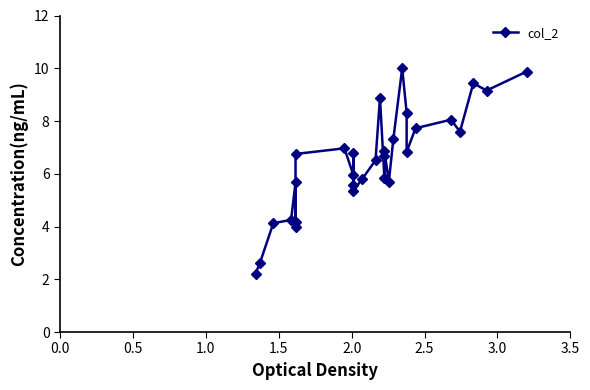

Count the number of categories in the chart.

30